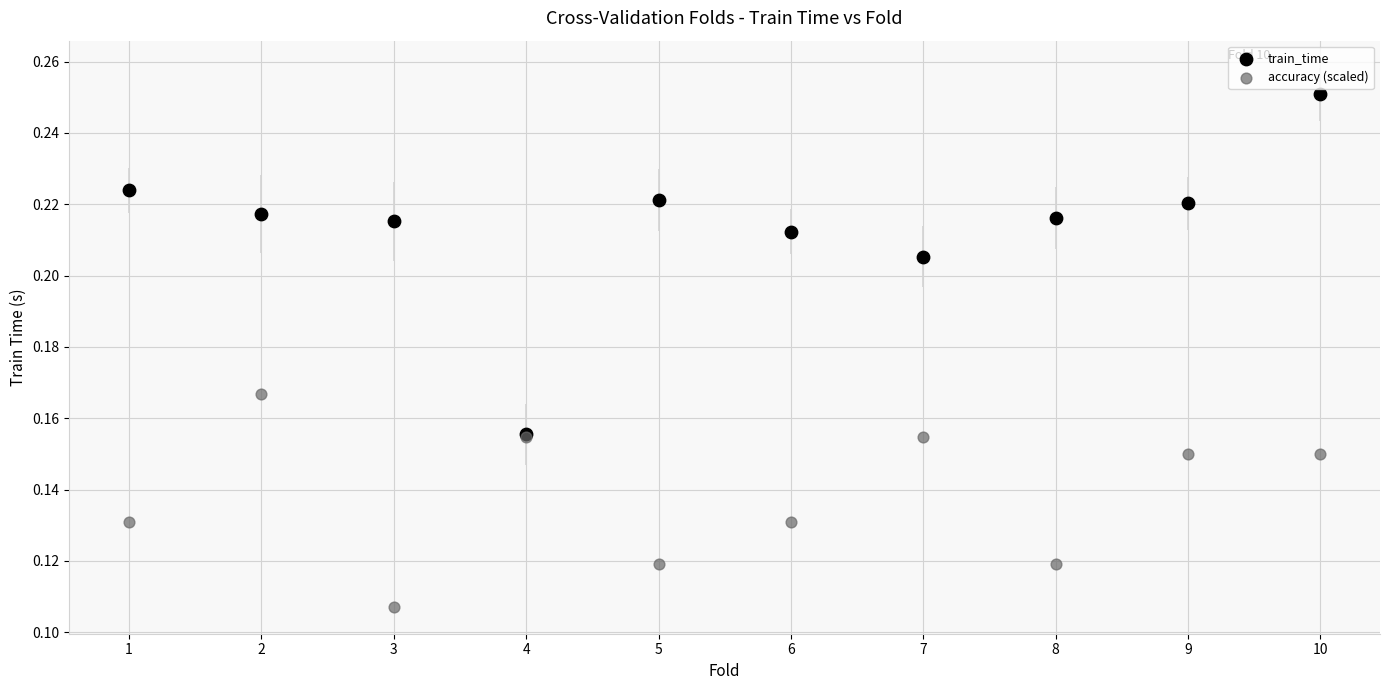

What are all the series names shown in the legend?

train_time, accuracy (scaled)